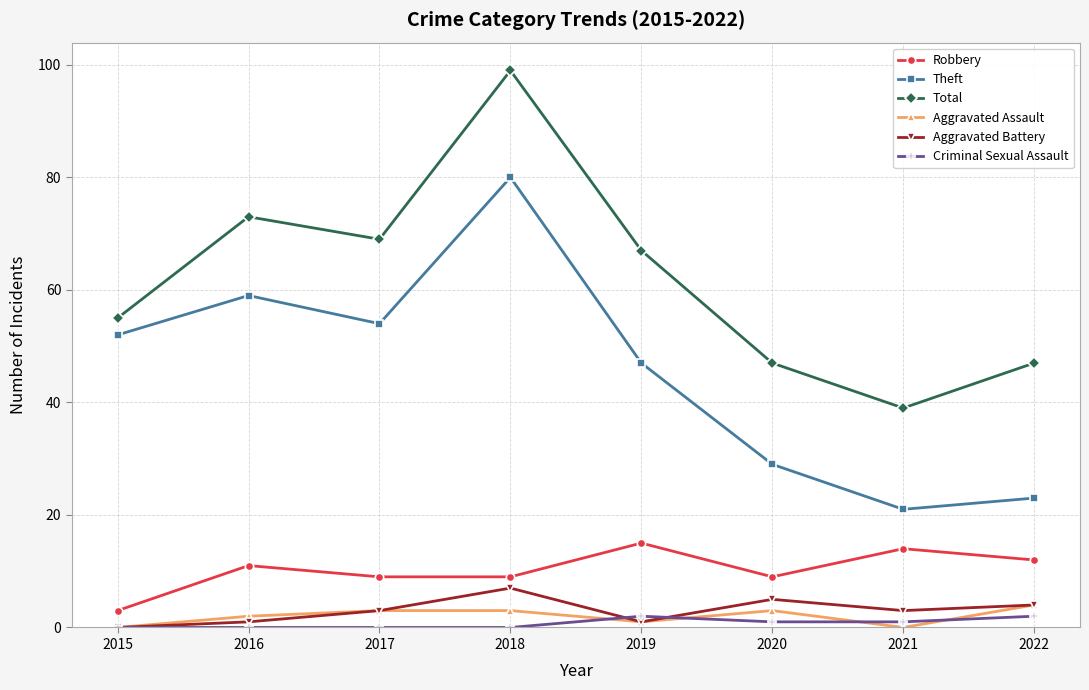

Where is the first local maximum for Theft?

2016